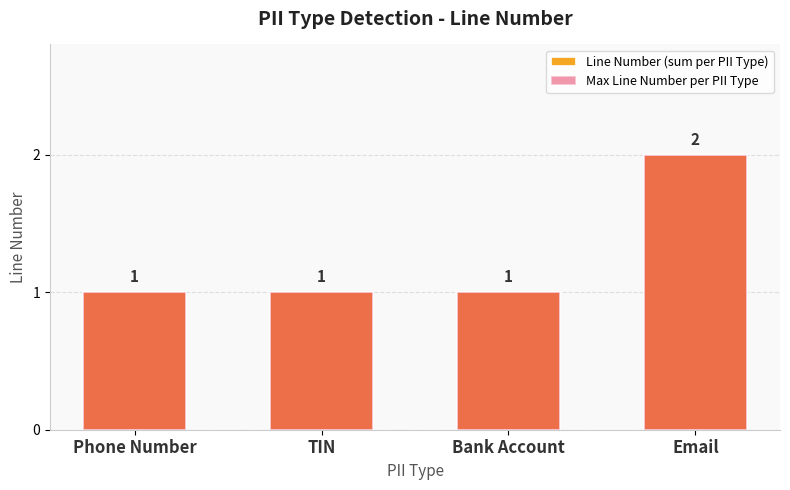

Rank the categories by Line Number (sum per PII Type) value from lowest to highest.

Phone Number, TIN, Bank Account, Email